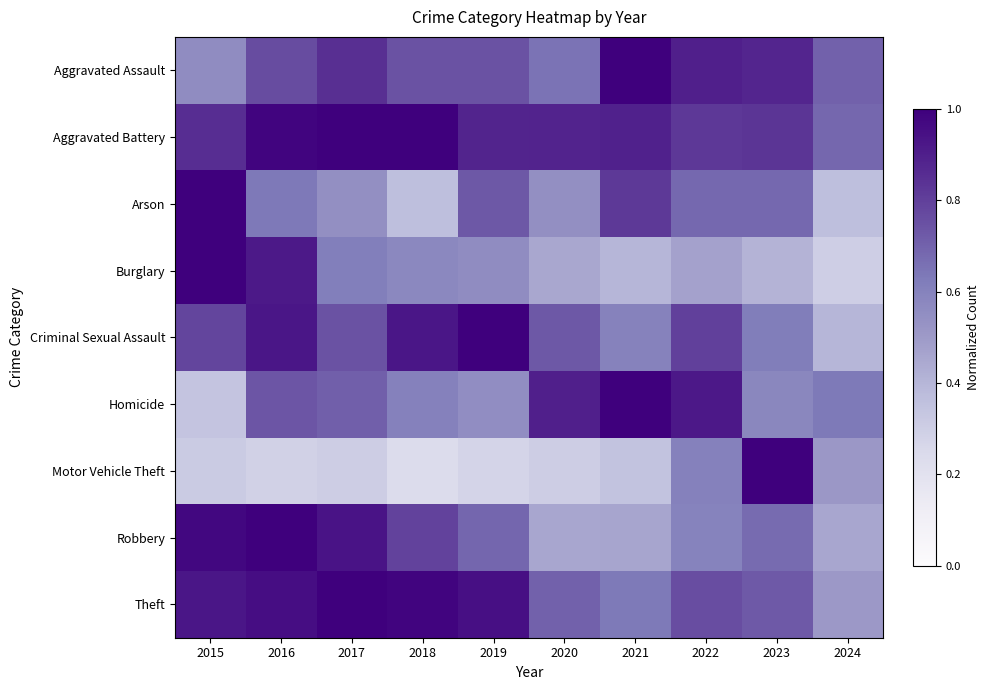

Which series has the largest total across all categories?

Aggravated Battery